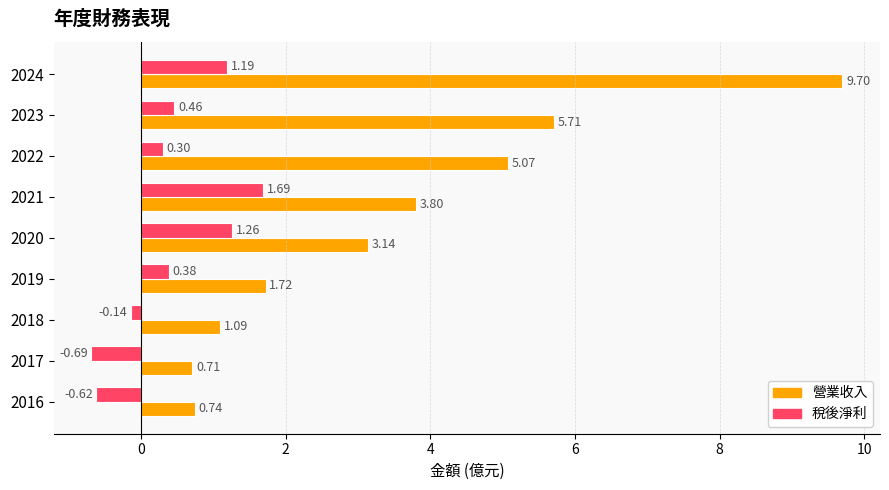

Which label corresponds to the smallest value in the chart?

2017